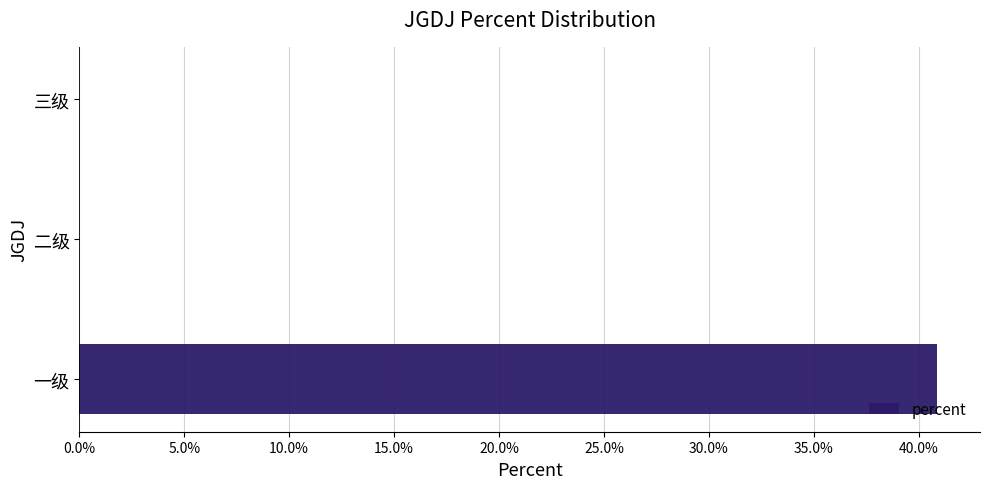

Are the bars horizontal?

Yes